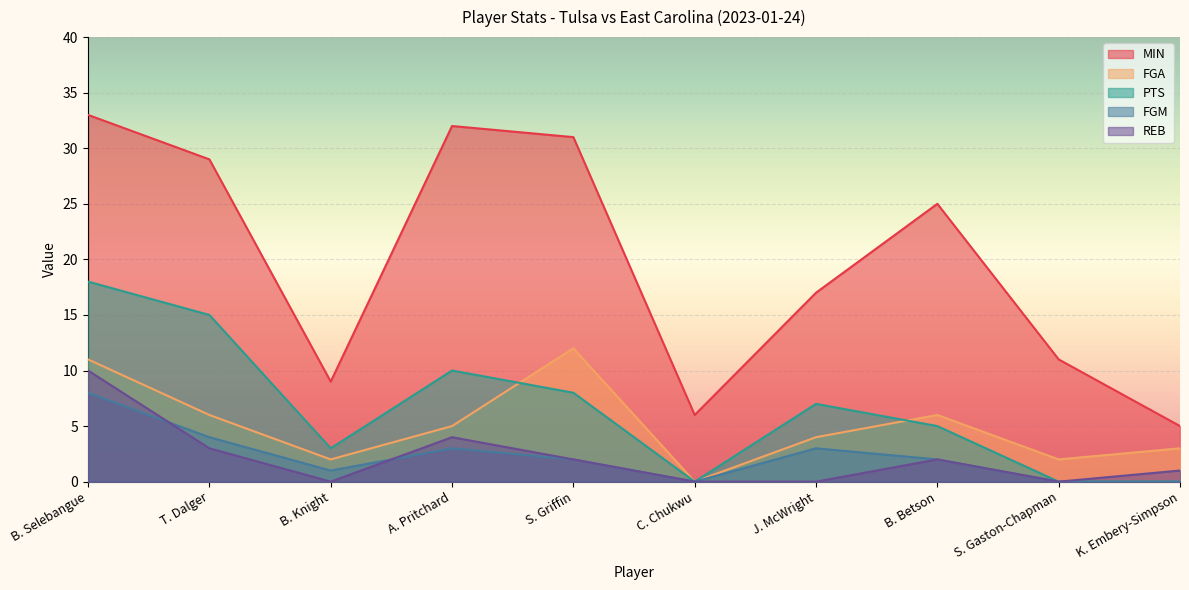

Reading left to right, list all the values displayed in this chart.

MIN: B. Selebangue=33	T. Dalger=29	B. Knight=9	A. Pritchard=32	S. Griffin=31	C. Chukwu=6	J. McWright=17	B. Betson=25	S. Gaston-Chapman=11	K. Embery-Simpson=5
FGA: B. Selebangue=11	T. Dalger=6	B. Knight=2	A. Pritchard=5	S. Griffin=12	C. Chukwu=0	J. McWright=4	B. Betson=6	S. Gaston-Chapman=2	K. Embery-Simpson=3
PTS: B. Selebangue=18	T. Dalger=15	B. Knight=3	A. Pritchard=10	S. Griffin=8	C. Chukwu=0	J. McWright=7	B. Betson=5	S. Gaston-Chapman=0	K. Embery-Simpson=0
FGM: B. Selebangue=8	T. Dalger=4	B. Knight=1	A. Pritchard=3	S. Griffin=2	C. Chukwu=0	J. McWright=3	B. Betson=2	S. Gaston-Chapman=0	K. Embery-Simpson=0
REB: B. Selebangue=10	T. Dalger=3	B. Knight=0	A. Pritchard=4	S. Griffin=2	C. Chukwu=0	J. McWright=0	B. Betson=2	S. Gaston-Chapman=0	K. Embery-Simpson=1